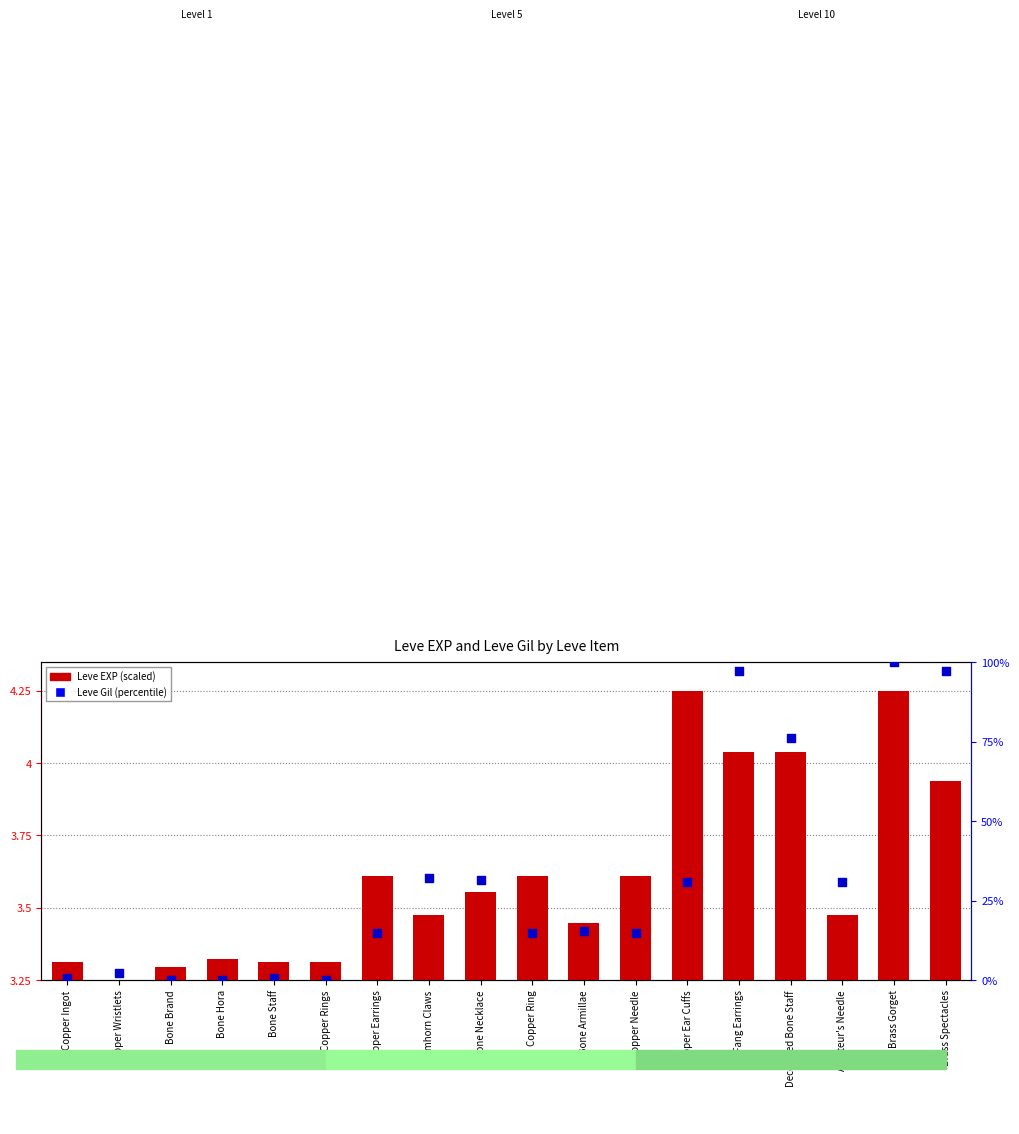

Which series has the widest spread of Y values?

Leve Gil (percentile)